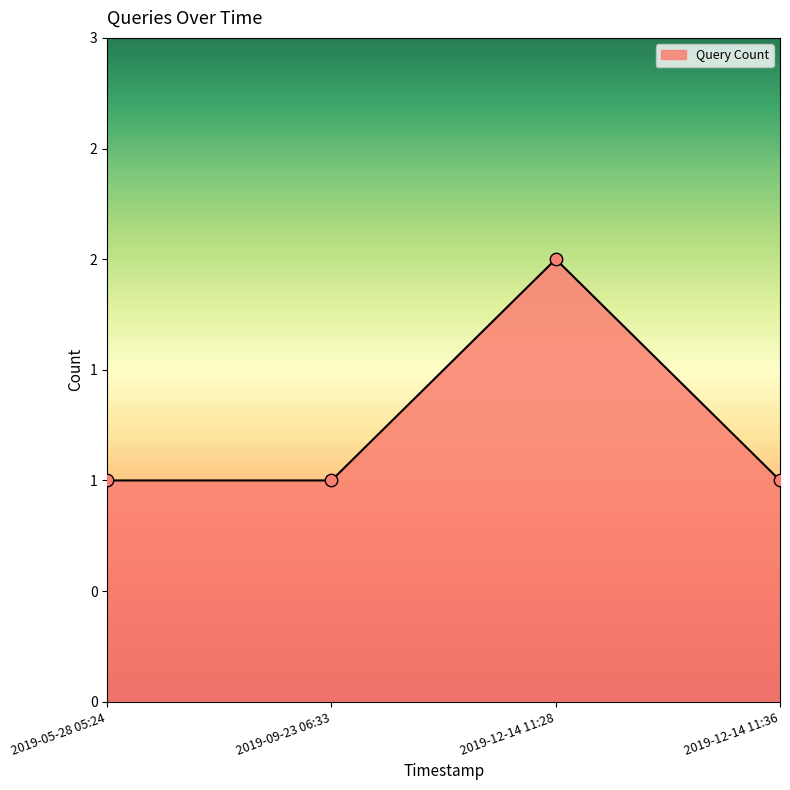

Approximately how many times larger is the value at 2019-12-14 11:36 compared to 2019-12-14 11:28?

0.5